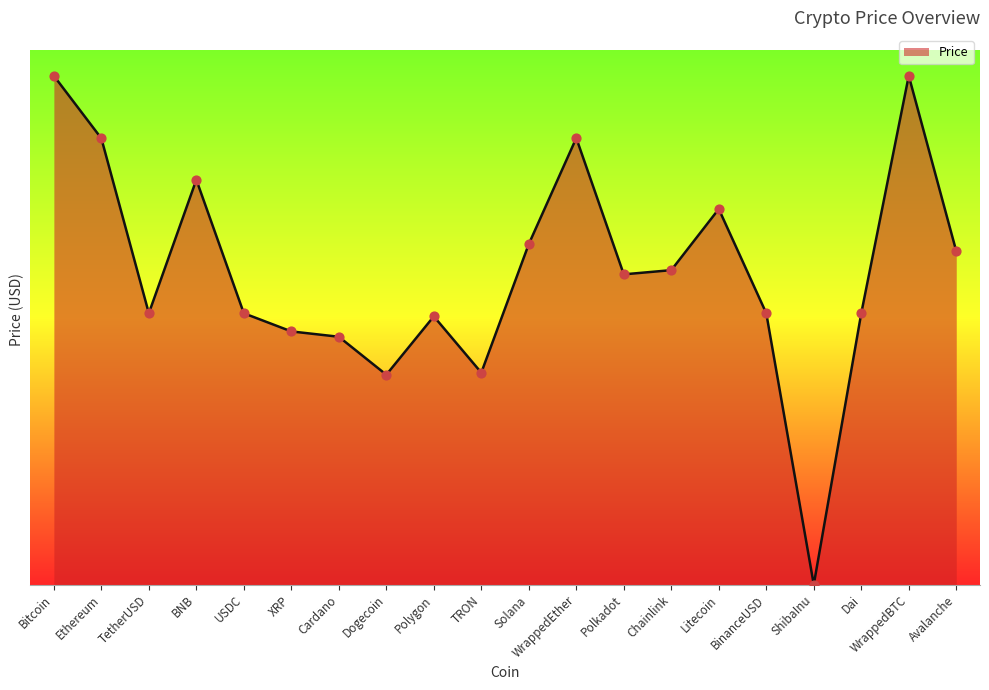

Which has a higher value, Polygon or Bitcoin?

Bitcoin